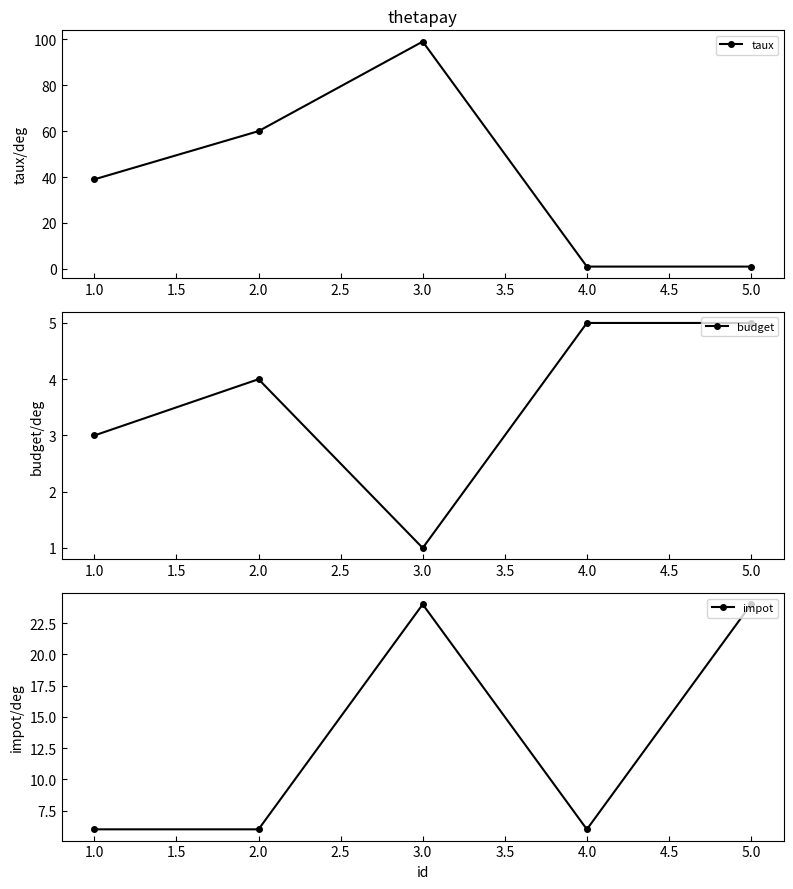

At which label is budget closest to 3?

1.0